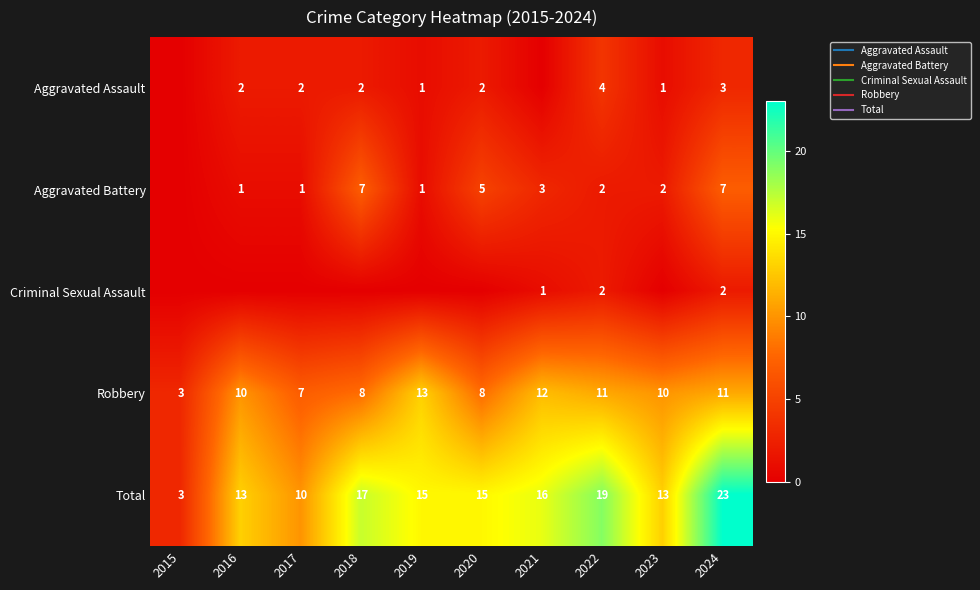

Between 2022 and 2023, which series saw the biggest shift?

Total